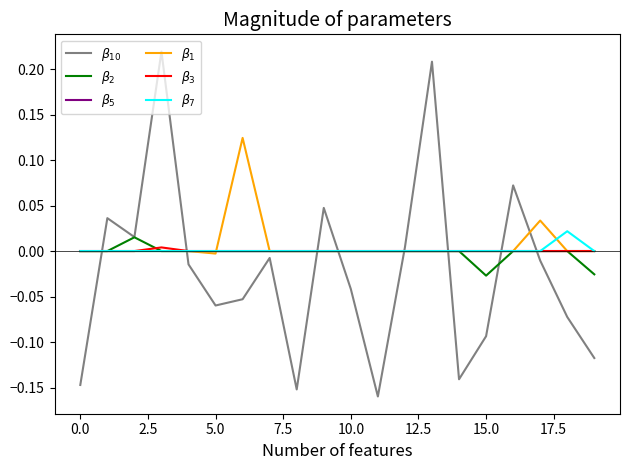

Is this an area chart (filled region under the line)?

No